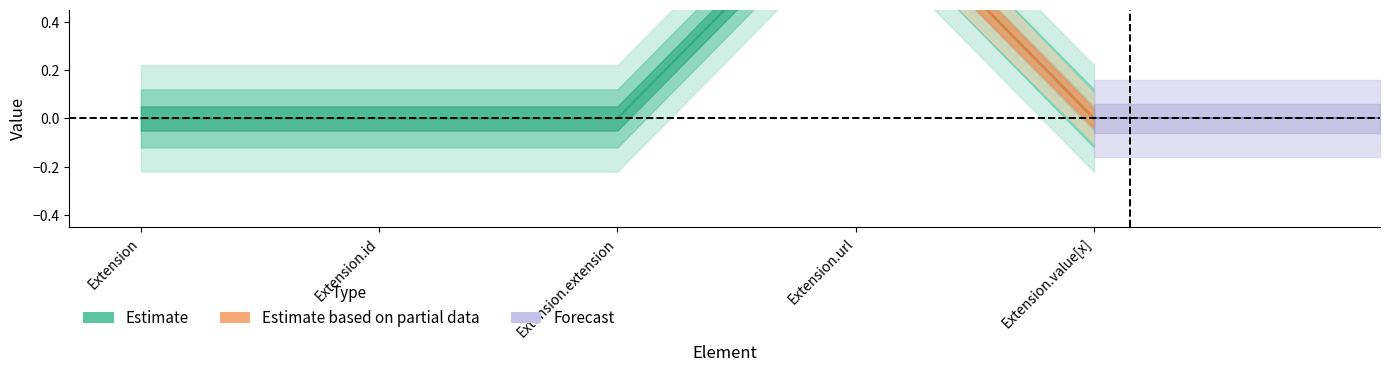

What is the label of the 2nd point from the right?

Extension.url